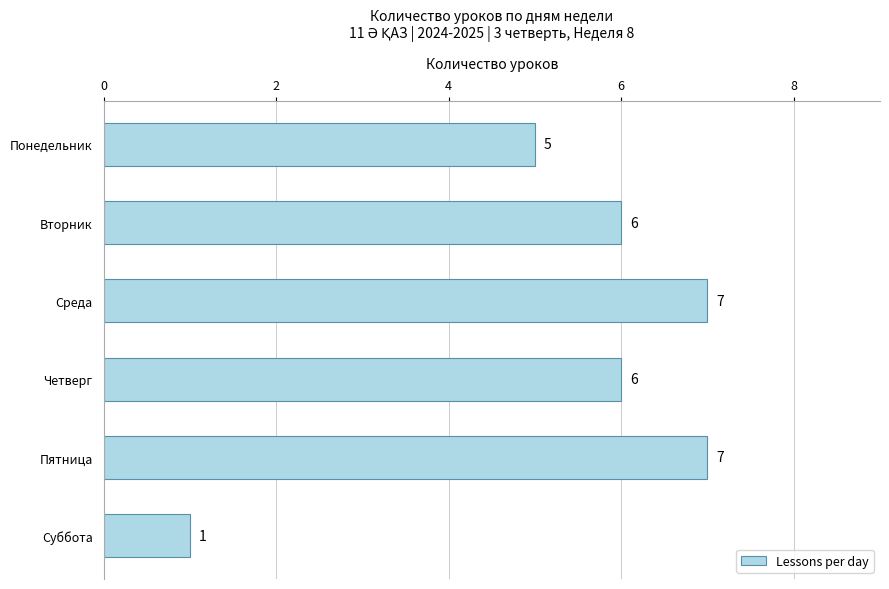

What is the minimum value shown in the chart?

1